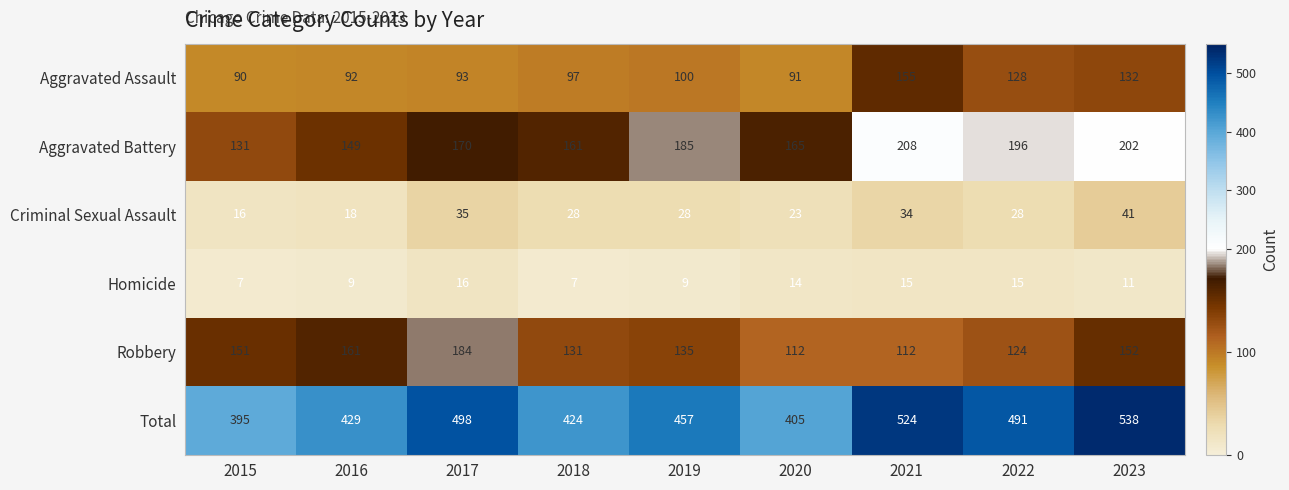

Read the Aggravated Battery value at 2022.

196